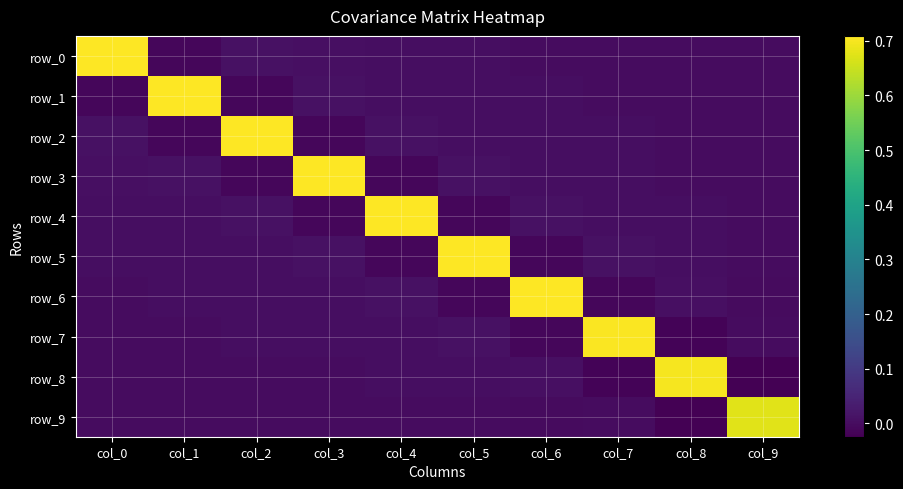

Between col_5 and col_1, which is larger?

col_5